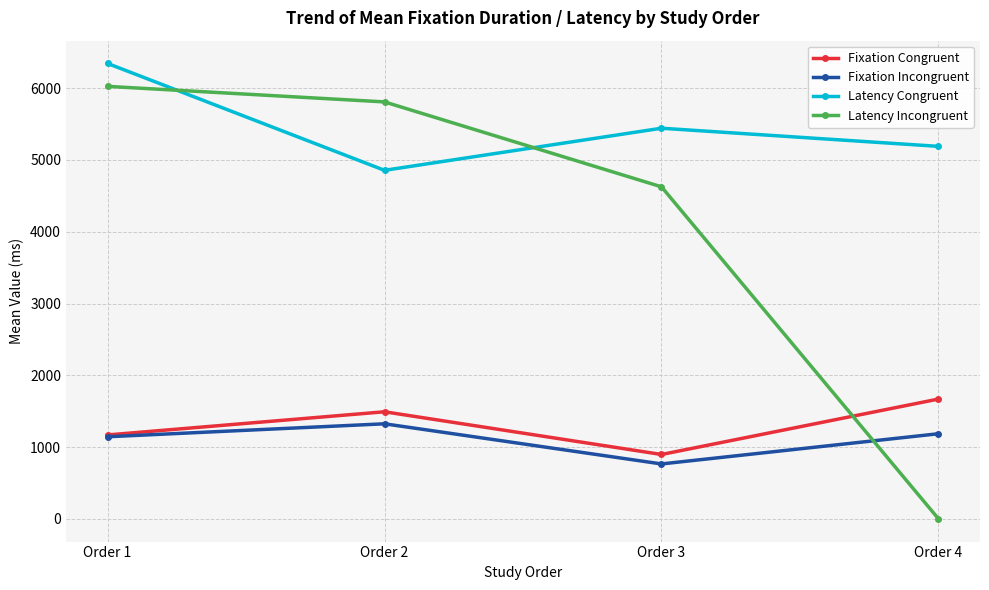

The value of Latency Congruent at Order 1 is 6345.4. True or false?

True